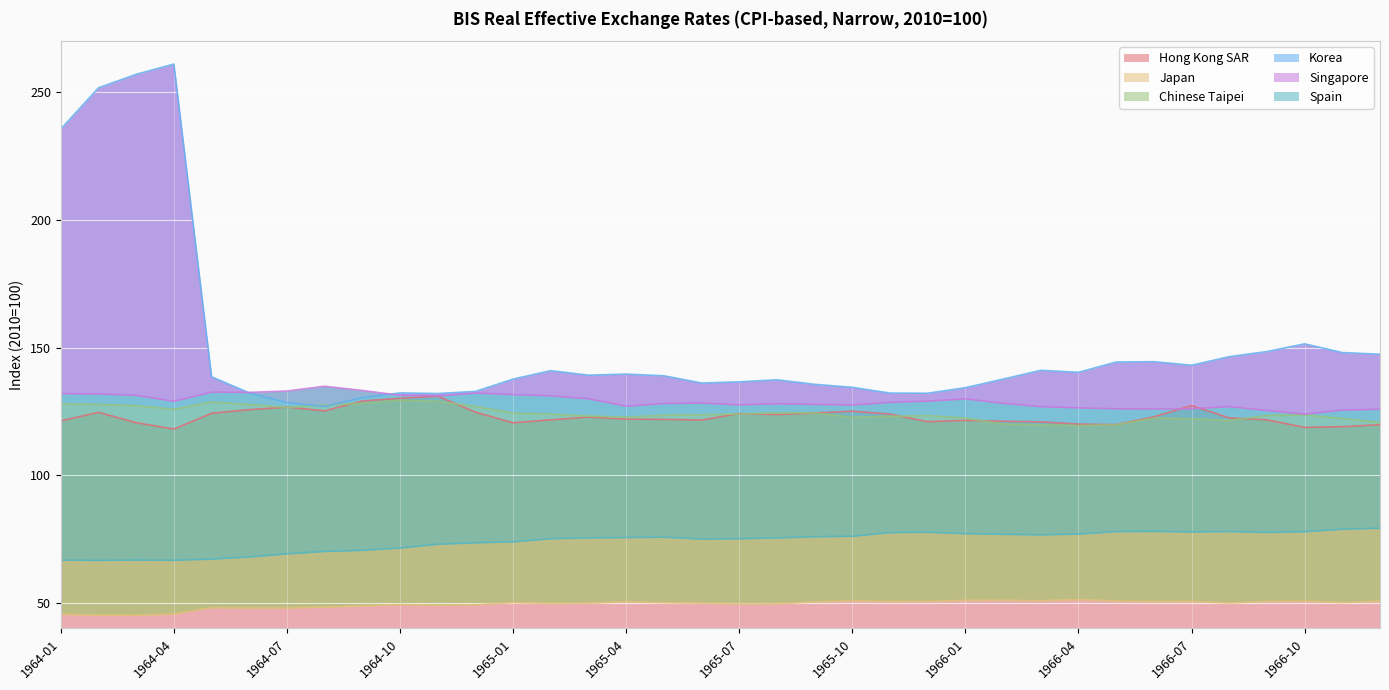

Is it true that Korea equals 225.2 at 1964-07?

False